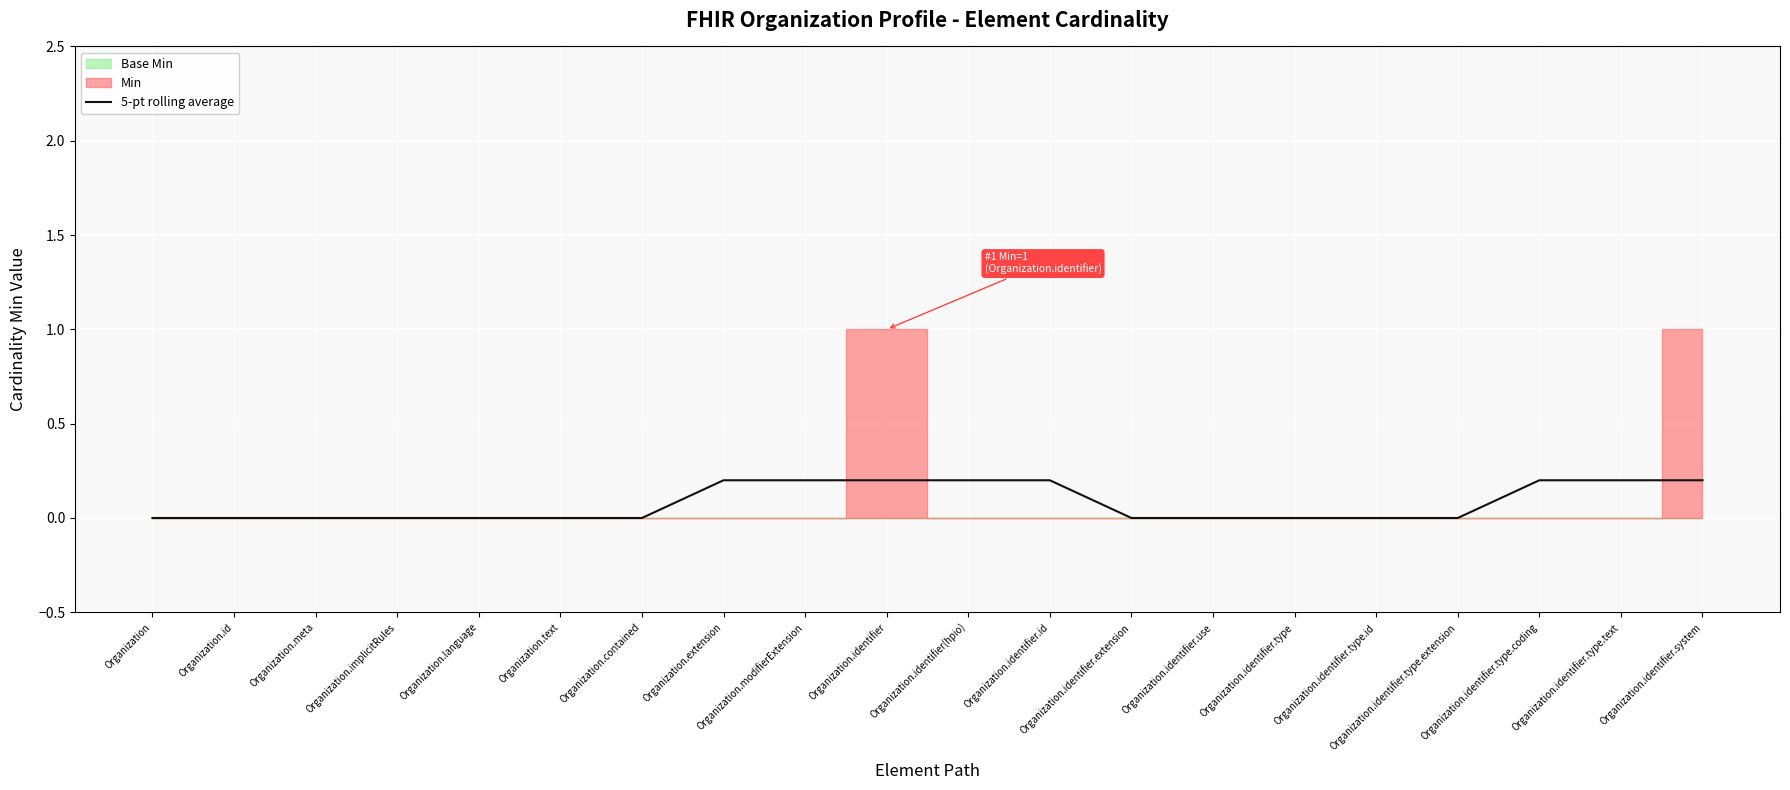

Count the number of categories in the chart.

20